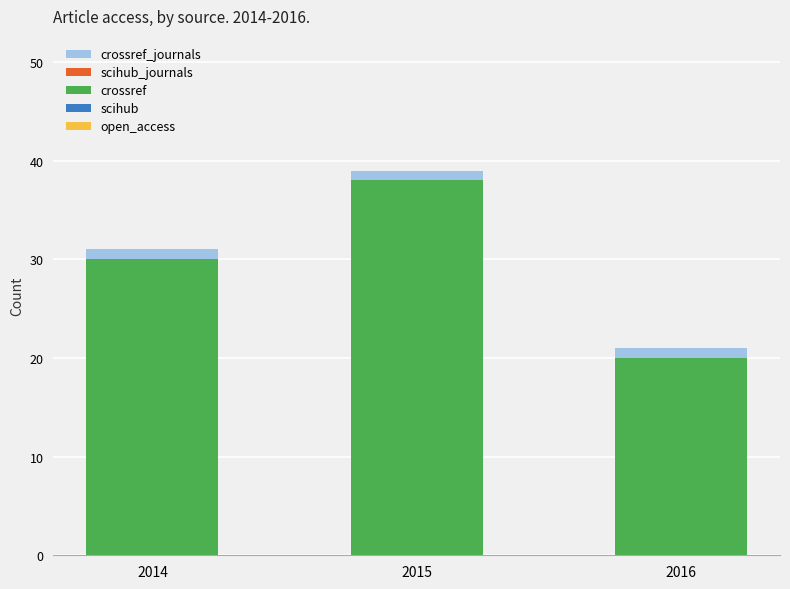

At which category is the sum across all series the highest?

2015